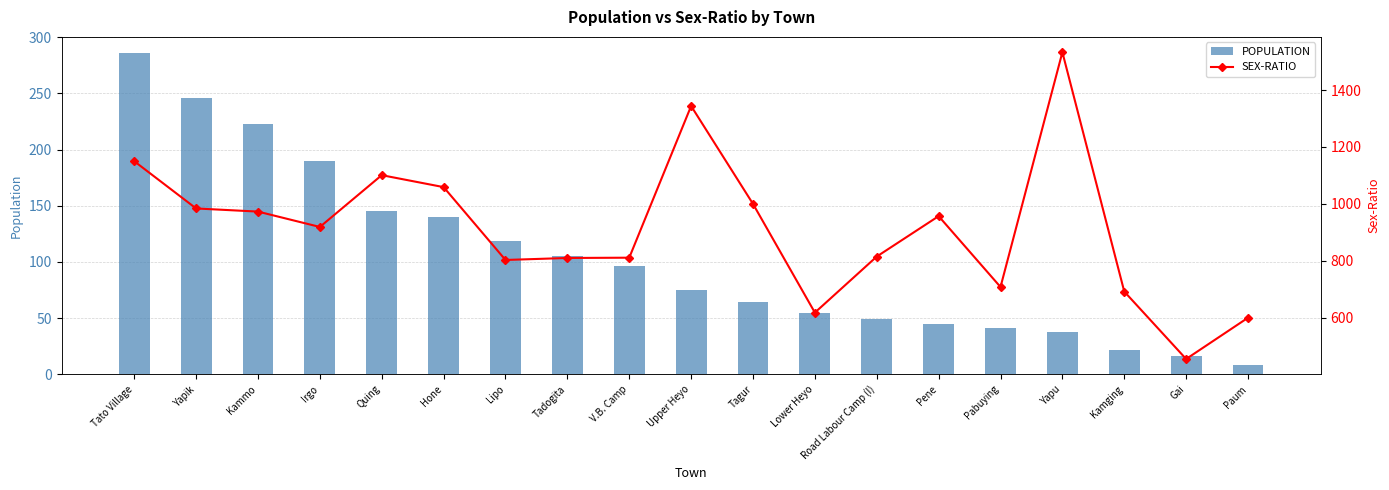

What is the difference between the maximum and minimum values in the SEX-RATIO series?

1078